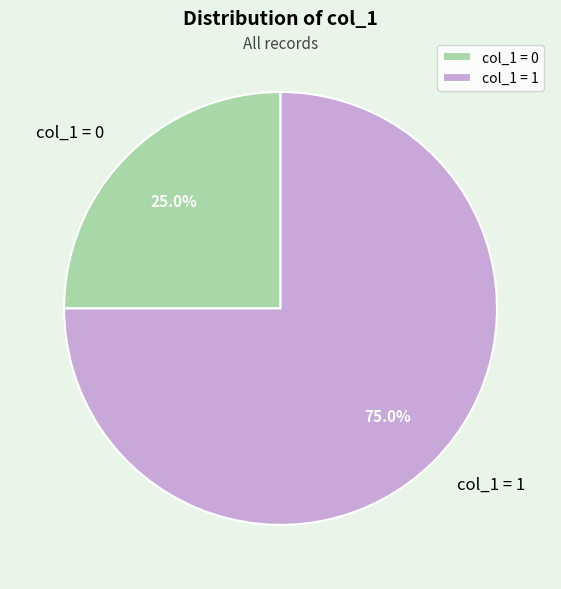

Is there a majority slice in this chart?

Yes